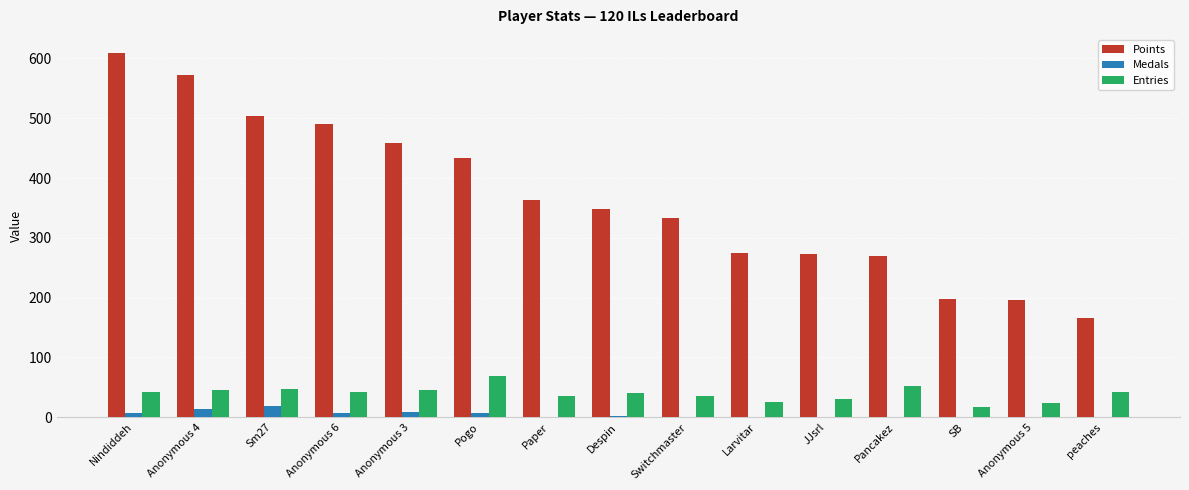

Between Pancakez and peaches, which series saw the biggest shift?

Points